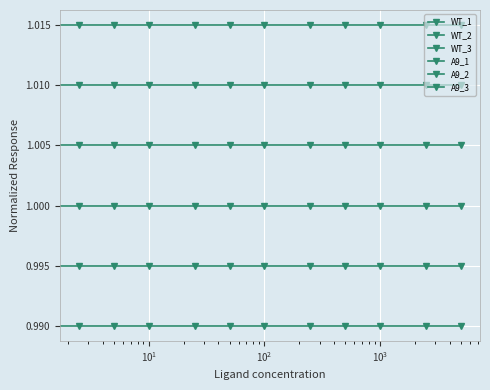

What is the label of the 3rd point from the left?

$\mathdefault{10^{1}}$